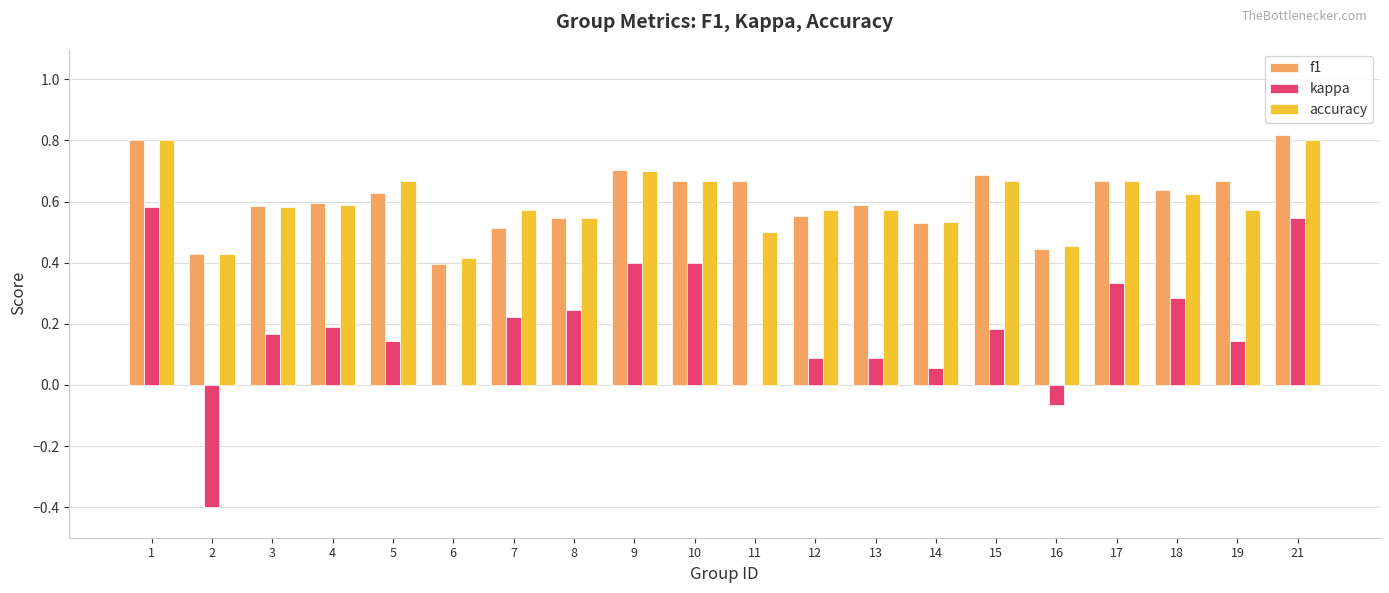

Which series changed the most between 1 and 13?

kappa